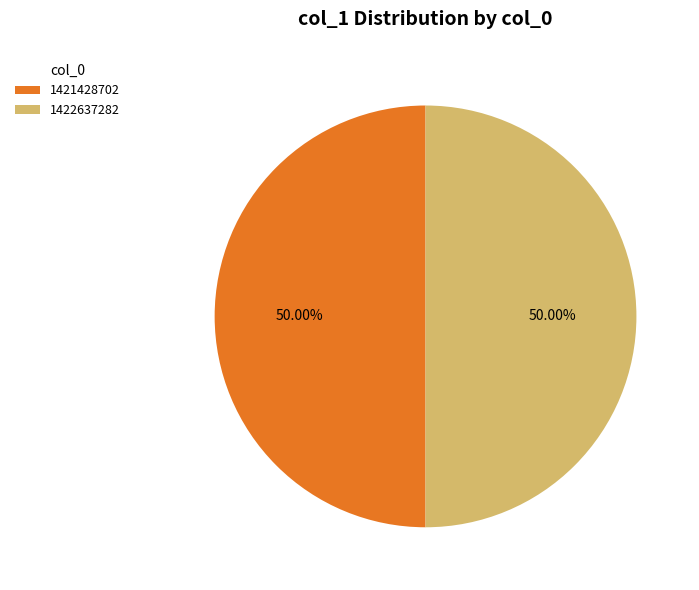

Is it true that 1422637282 is 50% of the pie?

True